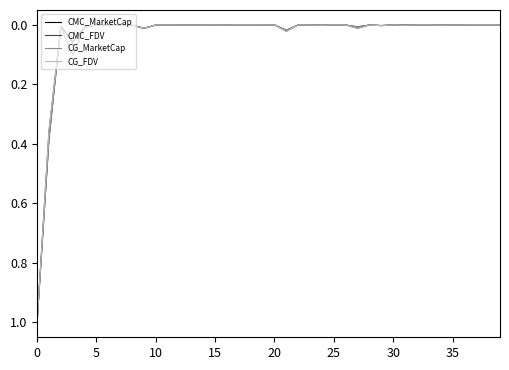

True or false: CG_FDV and CMC_MarketCap intersect in this chart.

True